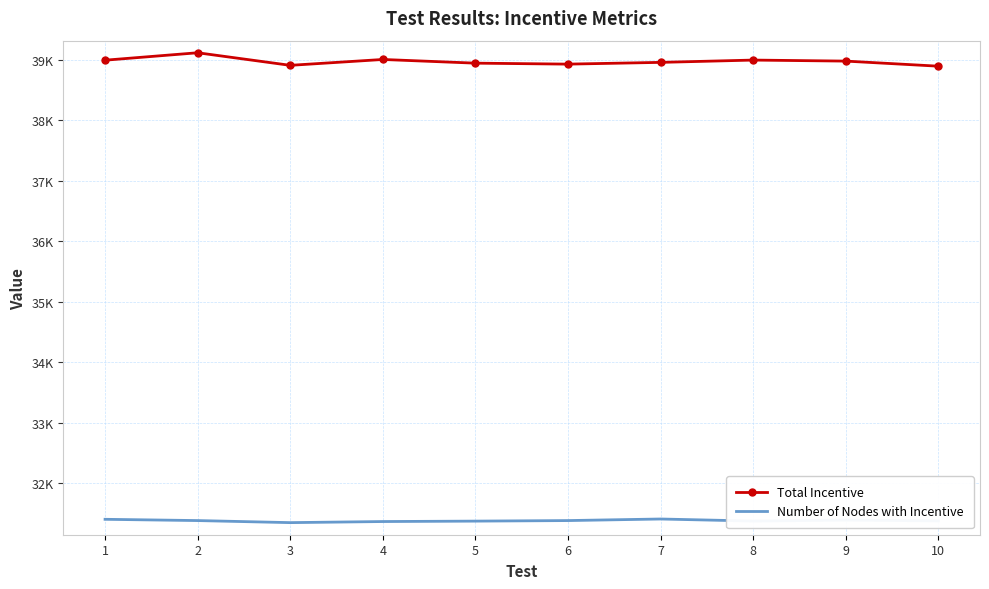

List the series in order of their peak value, lowest first.

Number of Nodes with Incentive, Total Incentive